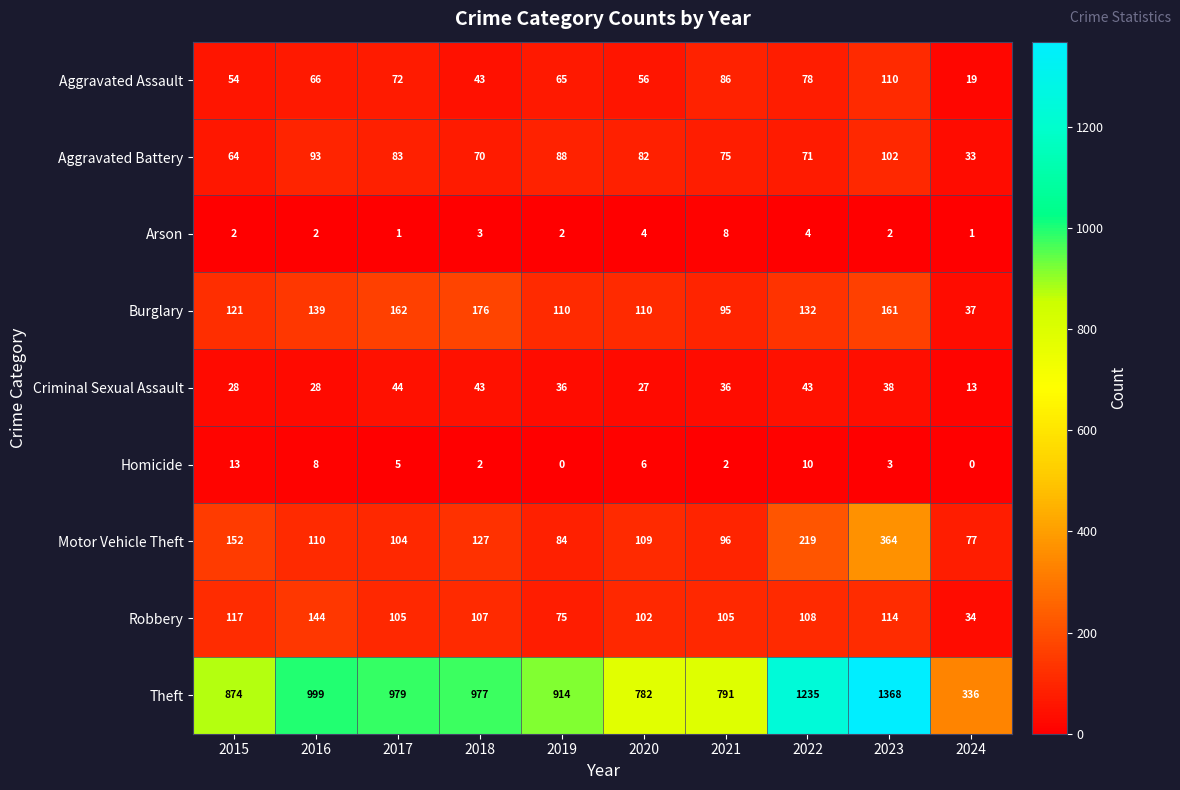

At 2024, list the series in order from smallest to largest.

Homicide, Arson, Criminal Sexual Assault, Aggravated Assault, Aggravated Battery, Robbery, Burglary, Motor Vehicle Theft, Theft